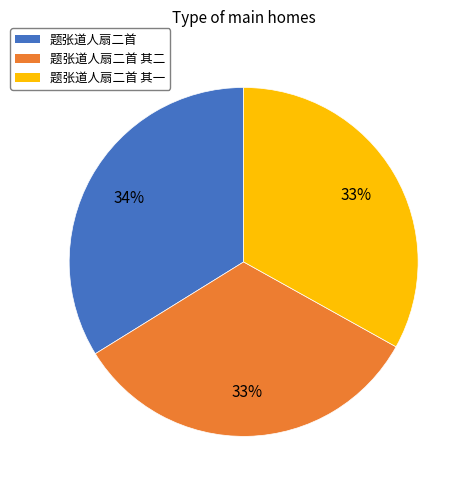

Which category has the biggest portion of the pie?

题张道人扇二首